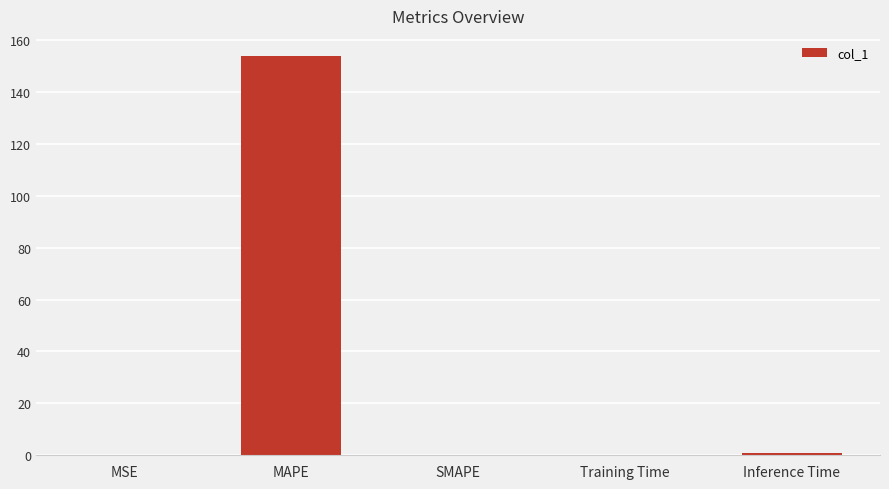

What is the difference between the values at Training Time and Inference Time?

0.9